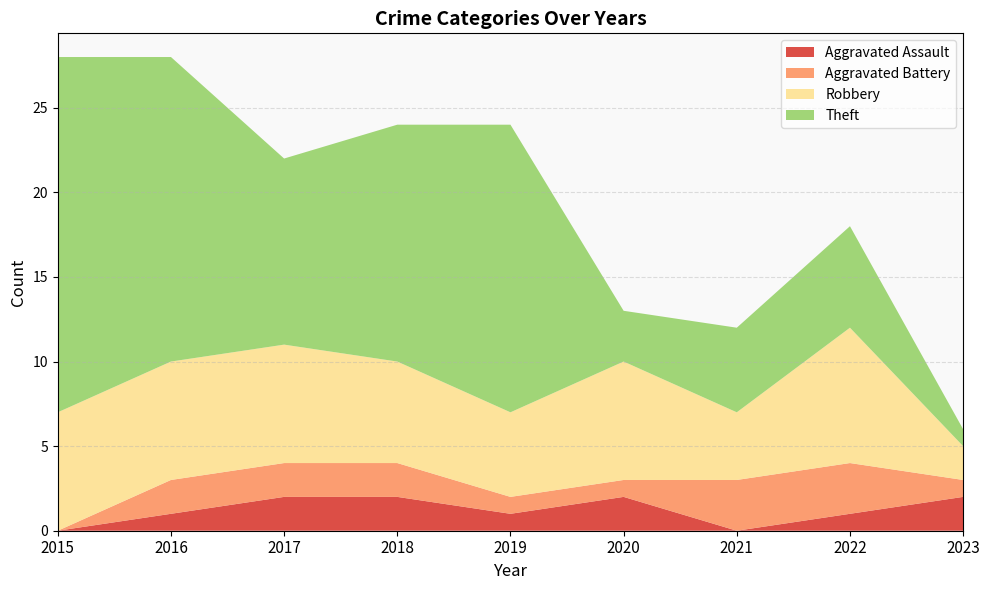

Reading left to right, list all the values displayed in this chart.

Aggravated Assault: 2015=0	2016=1	2017=2	2018=2	2019=1	2020=2	2021=0	2022=1	2023=2
Aggravated Battery: 2015=0	2016=2	2017=2	2018=2	2019=1	2020=1	2021=3	2022=3	2023=1
Robbery: 2015=7	2016=7	2017=7	2018=6	2019=5	2020=7	2021=4	2022=8	2023=2
Theft: 2015=21	2016=18	2017=11	2018=14	2019=17	2020=3	2021=5	2022=6	2023=1